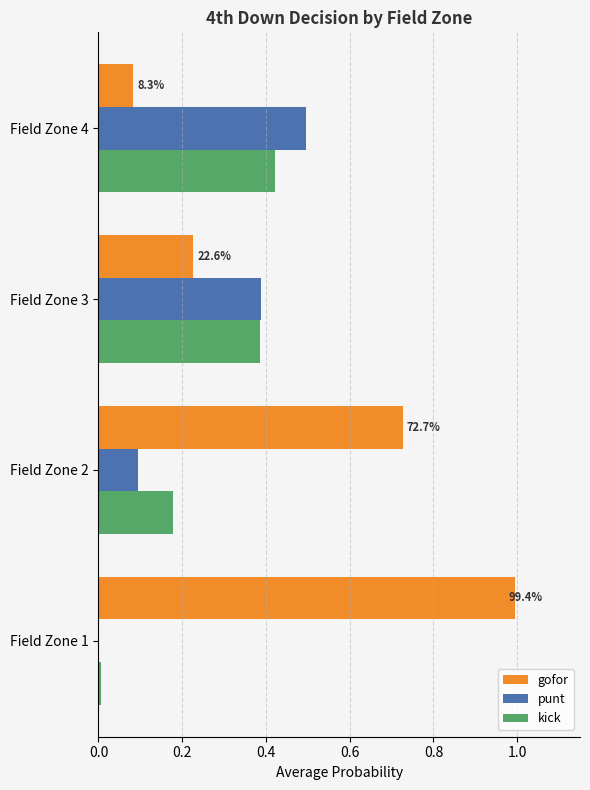

What is the sum of the gofor values at Field Zone 2 and Field Zone 4?

0.8